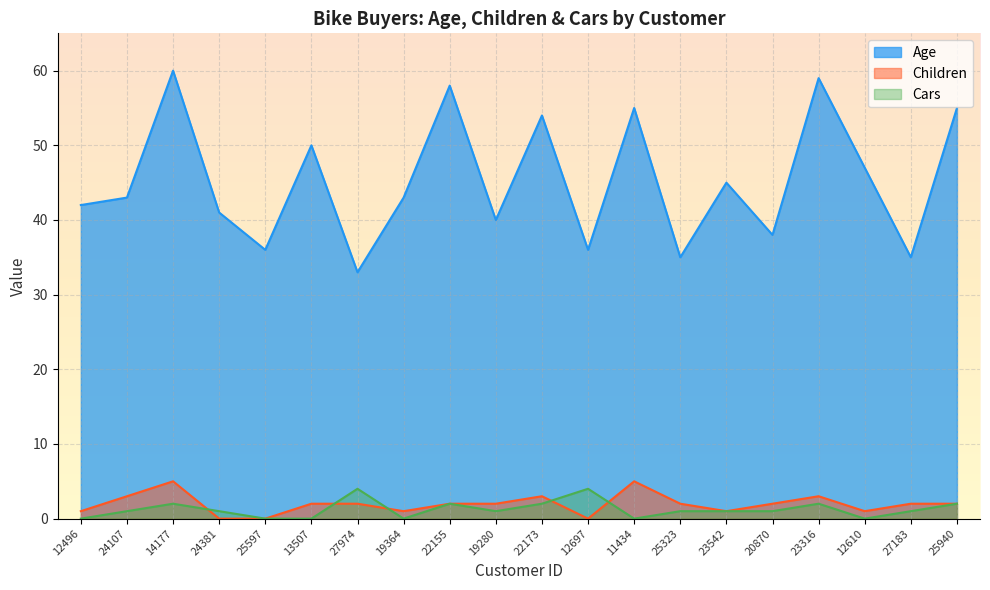

How many values in Children are above zero?

17